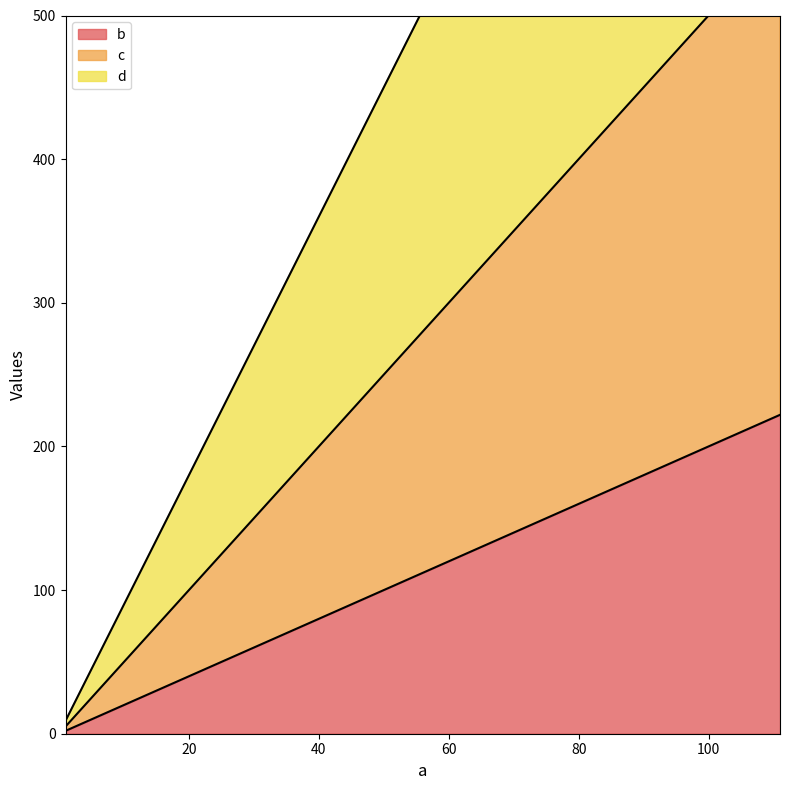

Rank the categories by c value from lowest to highest.

1, 11, 111